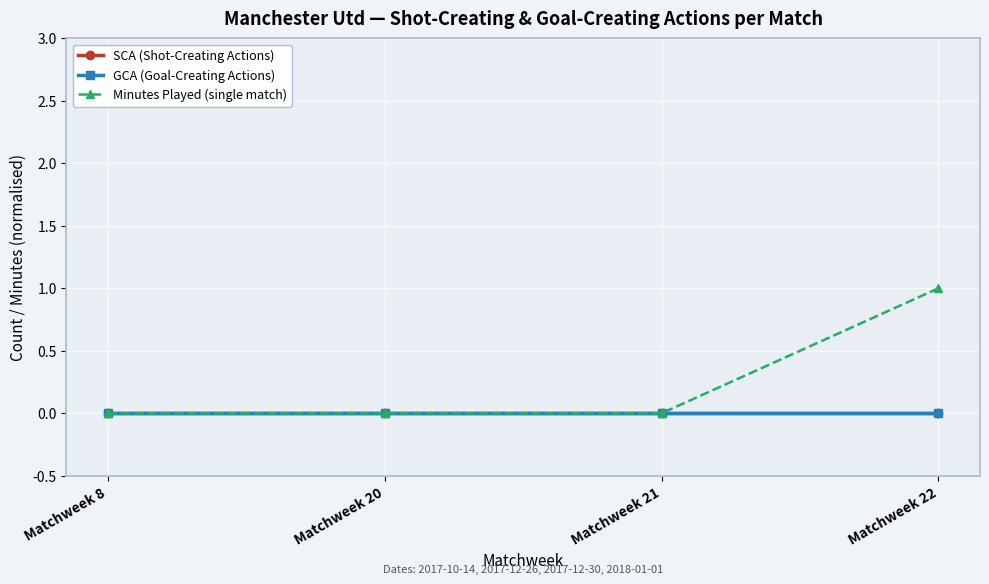

Which series changed the most between Matchweek 20 and Matchweek 22?

Minutes Played (single match)